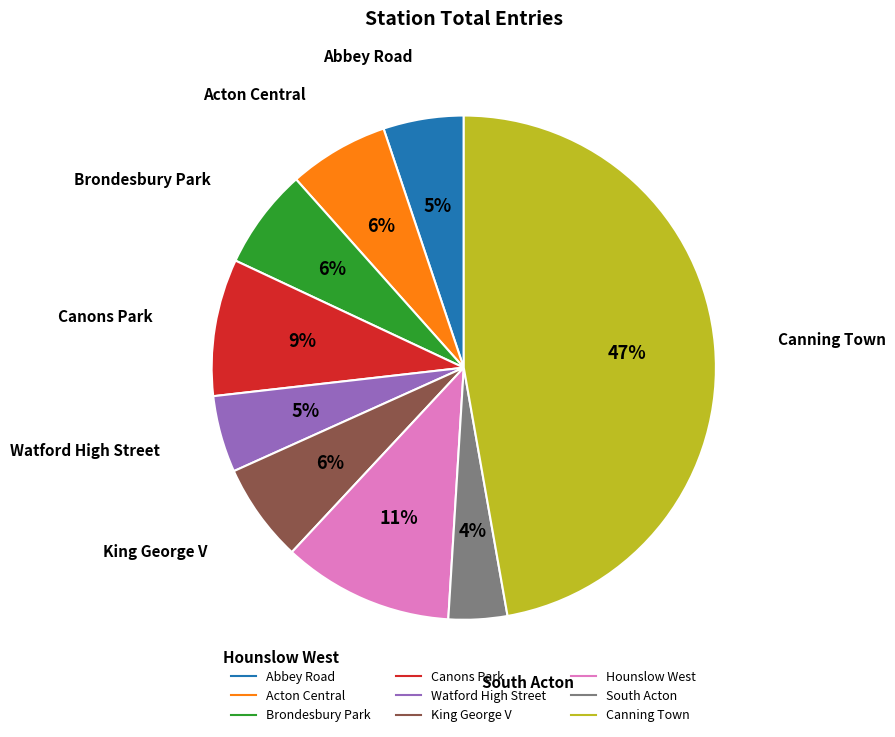

What is the ratio of the value at King George V to the value at Canons Park?

0.7